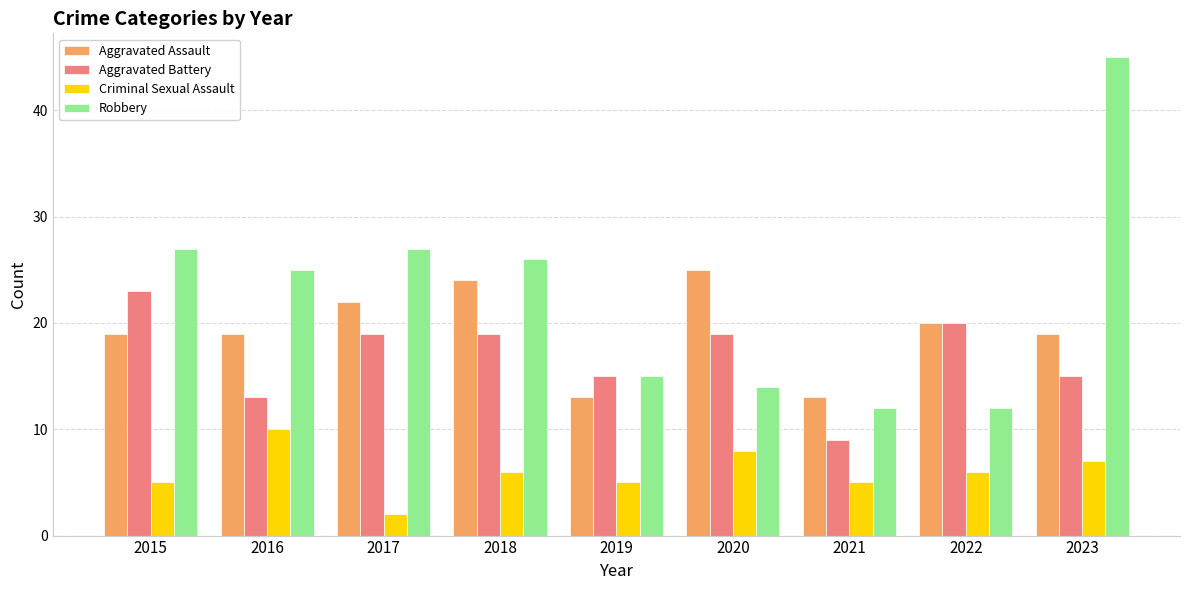

Does the chart contain stacked bars?

No